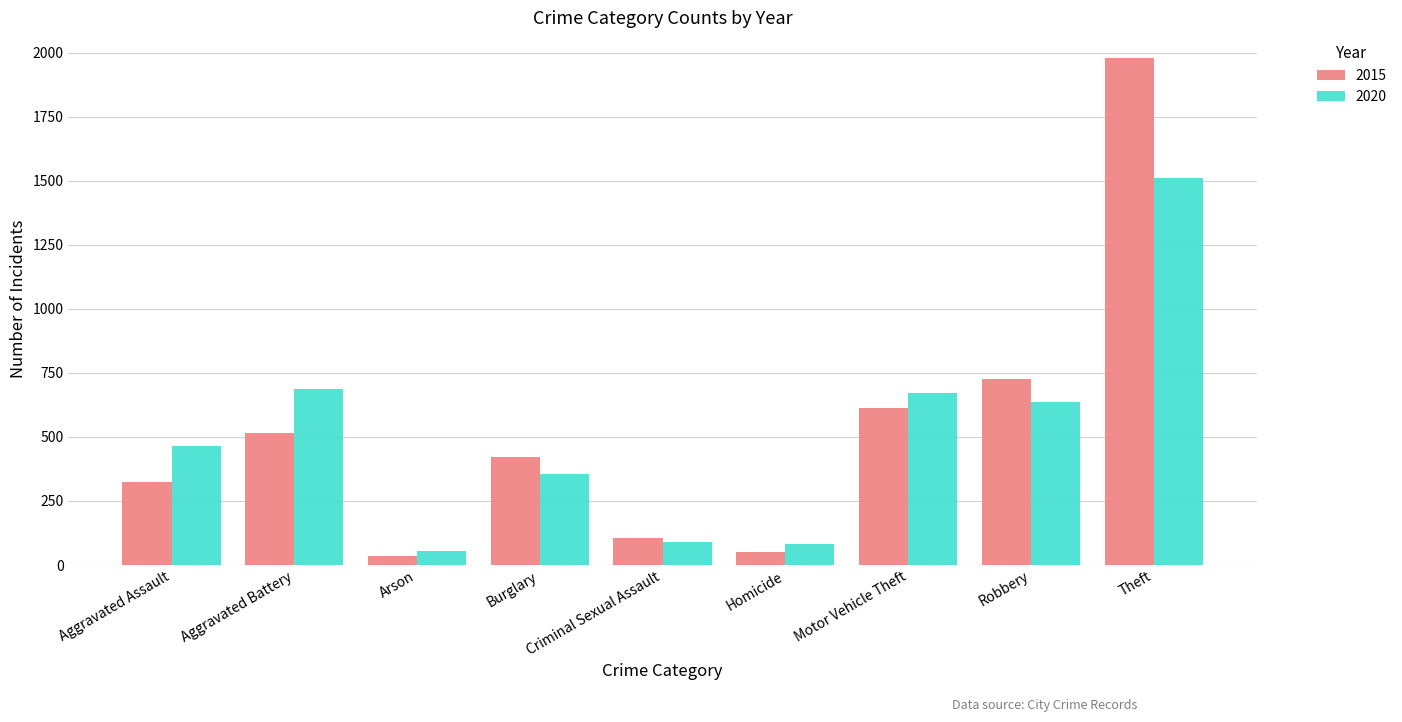

What is the smallest value displayed?

35